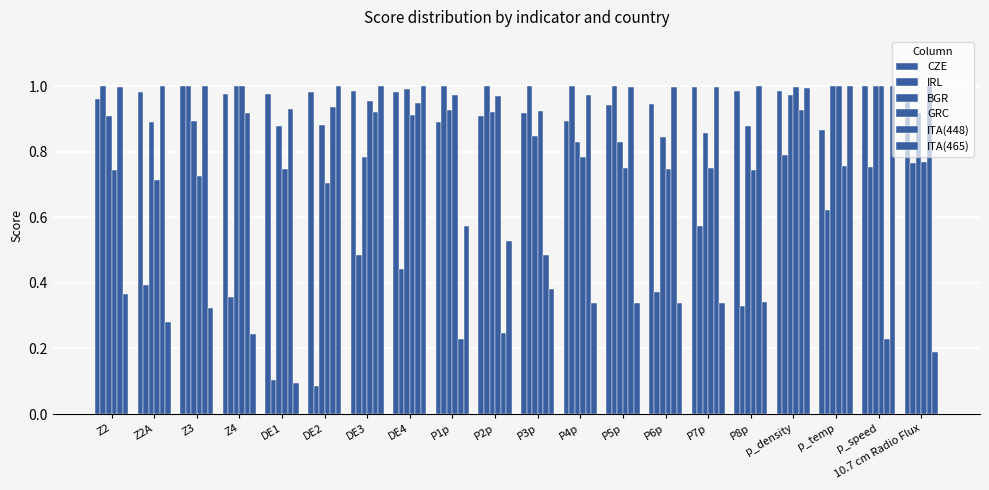

What is the sum of all CZE values?

19.1